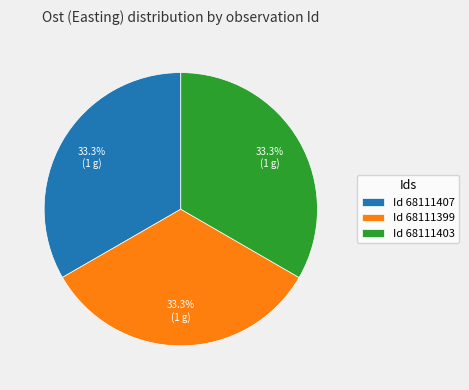

How many slices are in this pie chart?

3